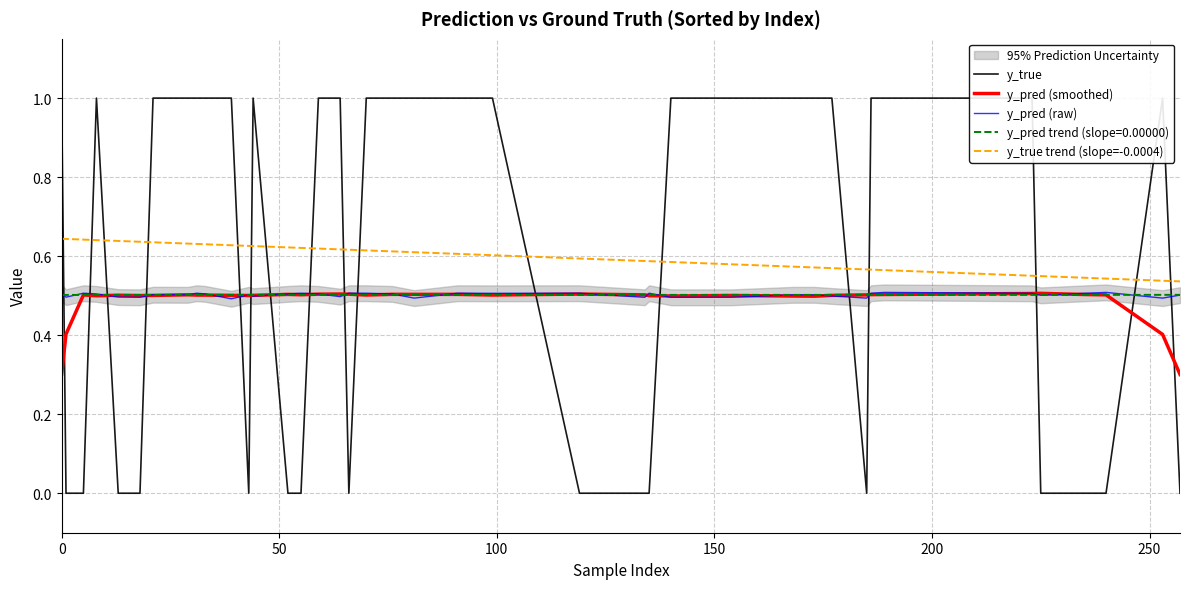

At how many categories does at least one series exceed 0?

40